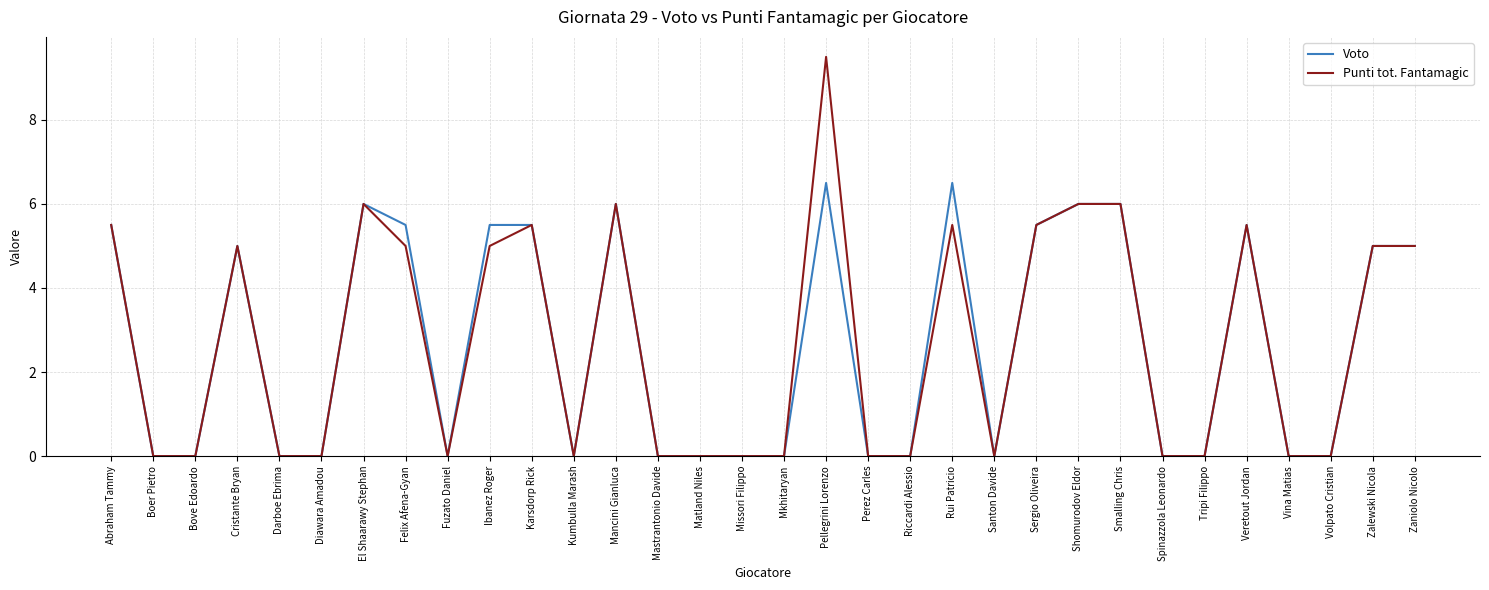

What is the sum of the Voto values at Felix Afena-Gyan and Boer Pietro?

5.5